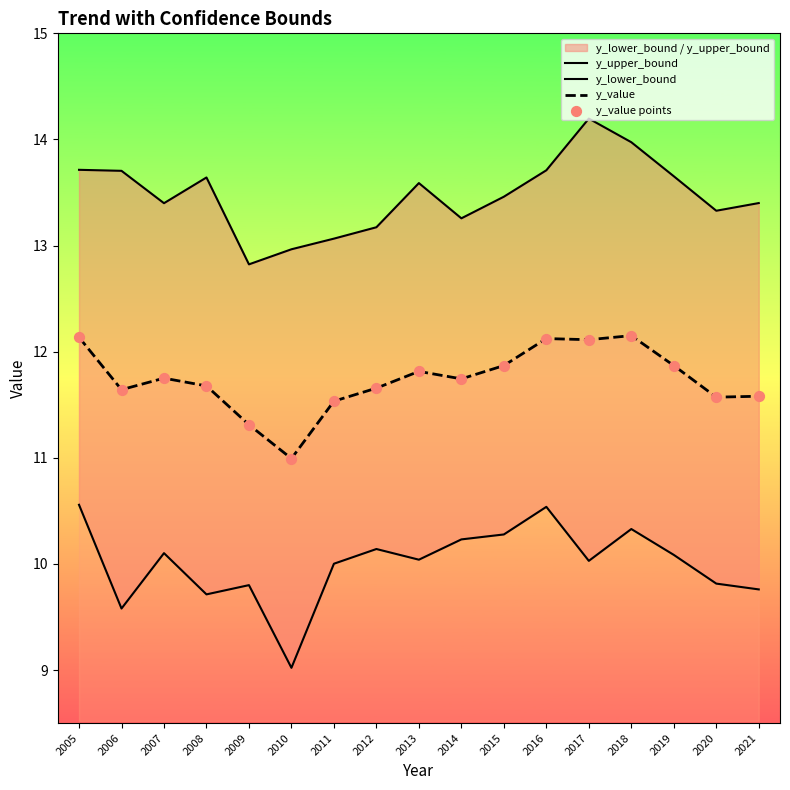

What is the total value across all series at 2021?

46.3